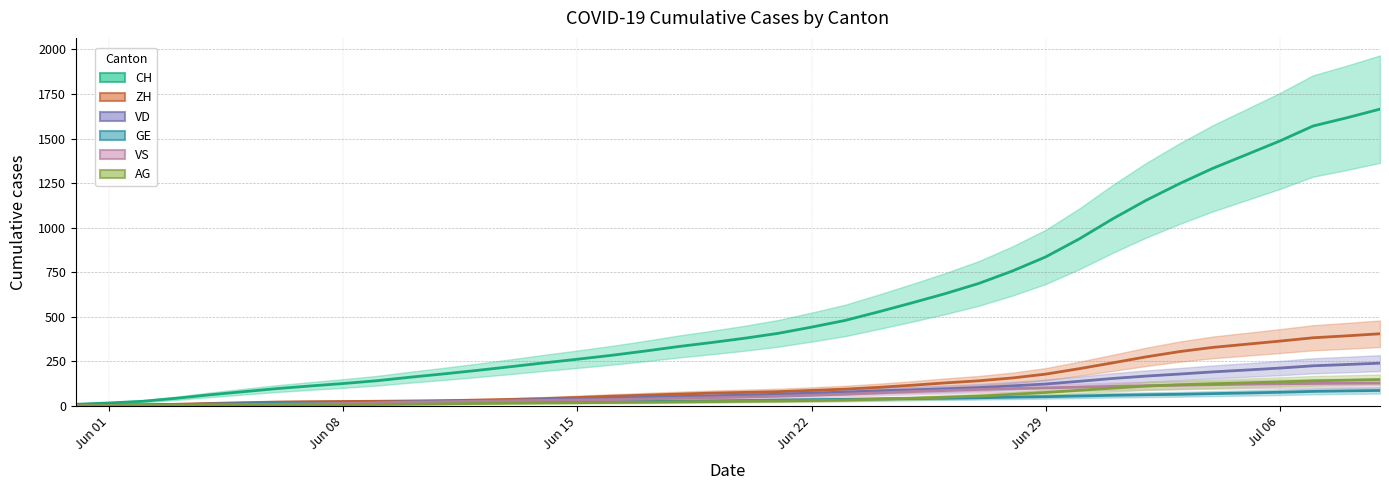

How many lines are shown in the chart?

6